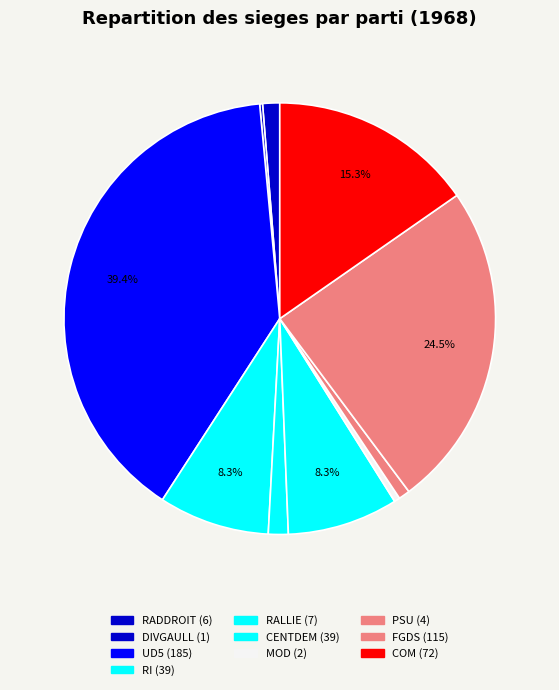

What percentage is the FGDS slice, to the nearest percent?

24%